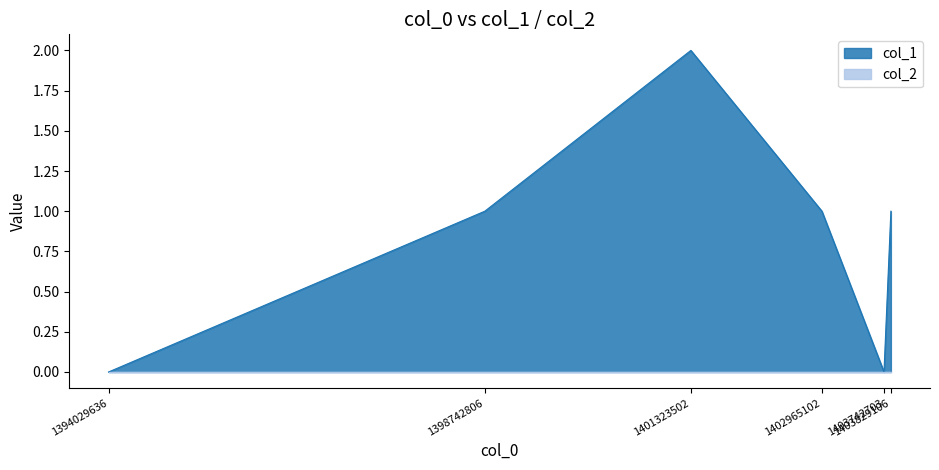

How many interior local valleys (lower than both neighbors) does the data have?

1